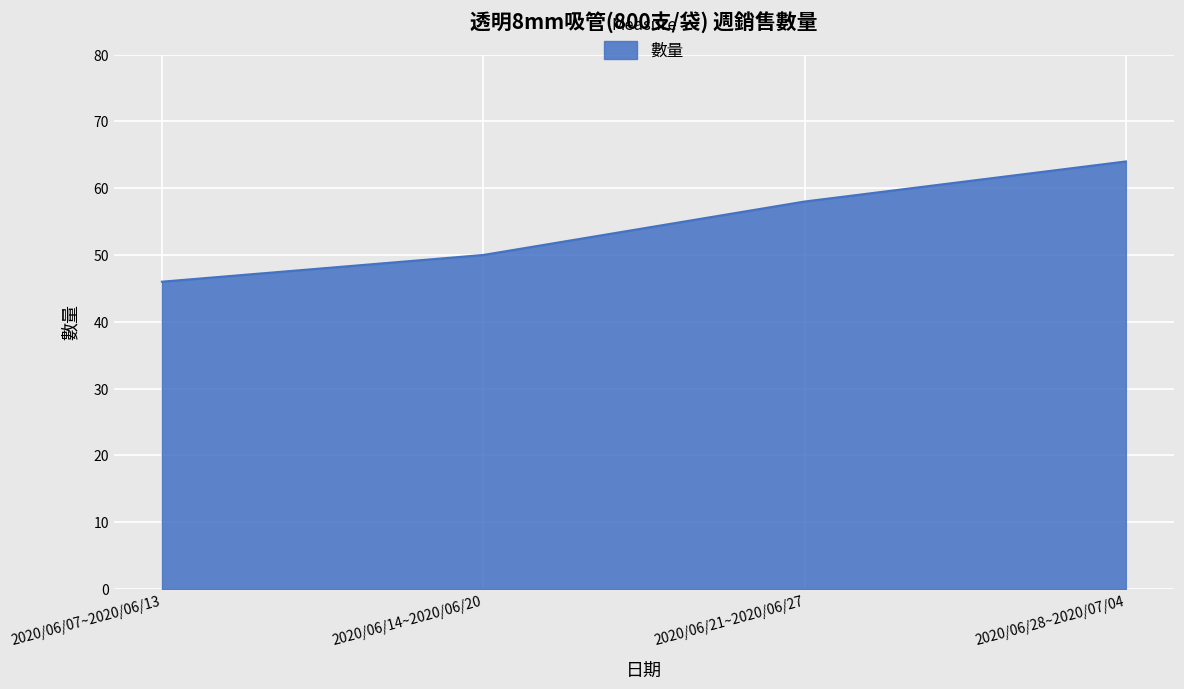

What is the difference between the values at 2020/06/21~2020/06/27 and 2020/06/07~2020/06/13?

12